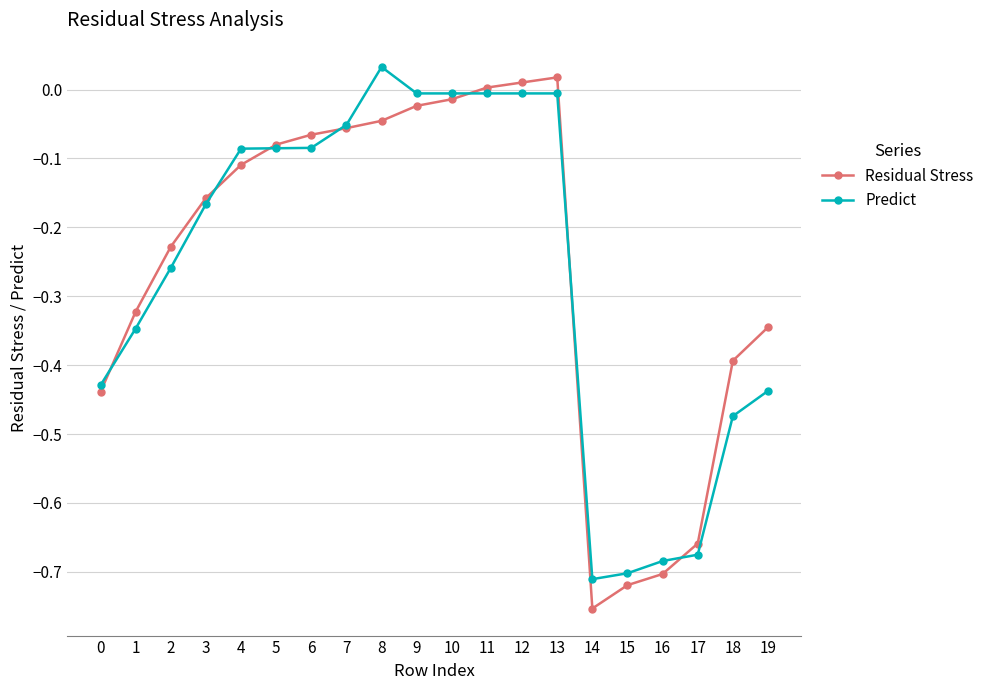

The value of Residual Stress at 18 is -0.4. True or false?

True